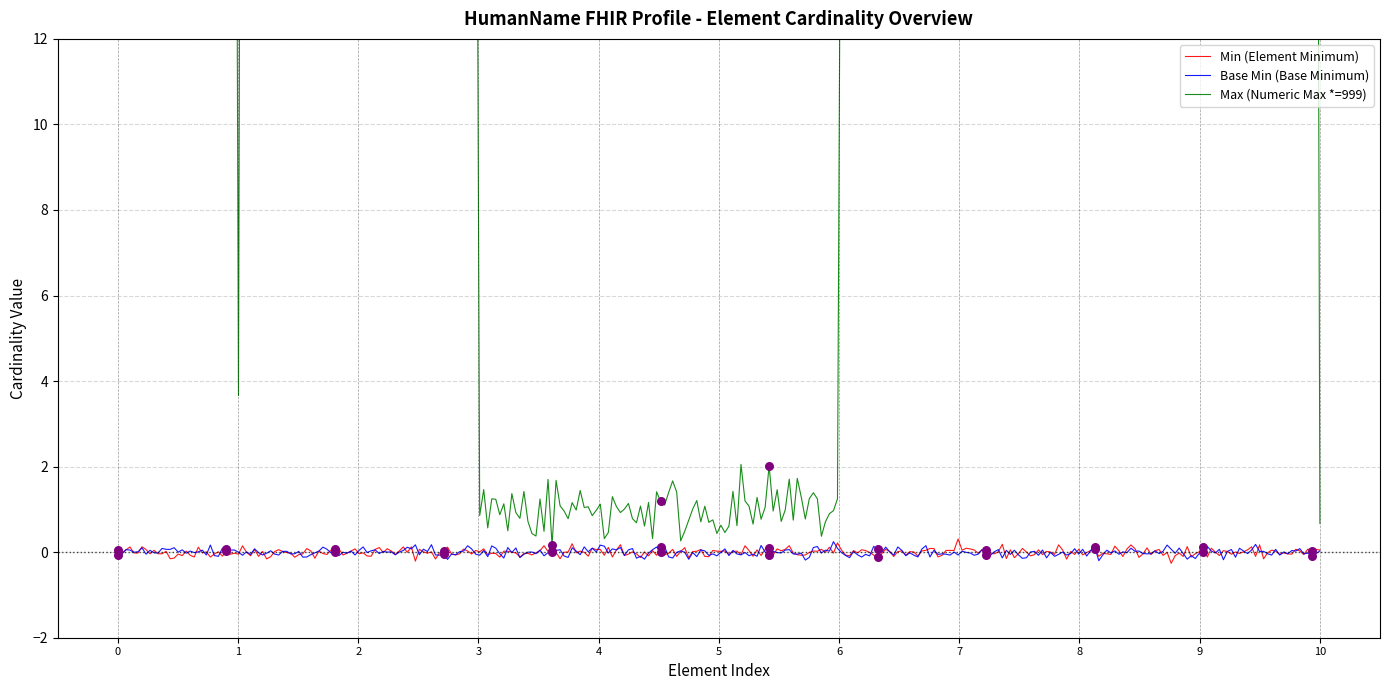

What is the highest value of the Min (Element Minimum) series?

0.3